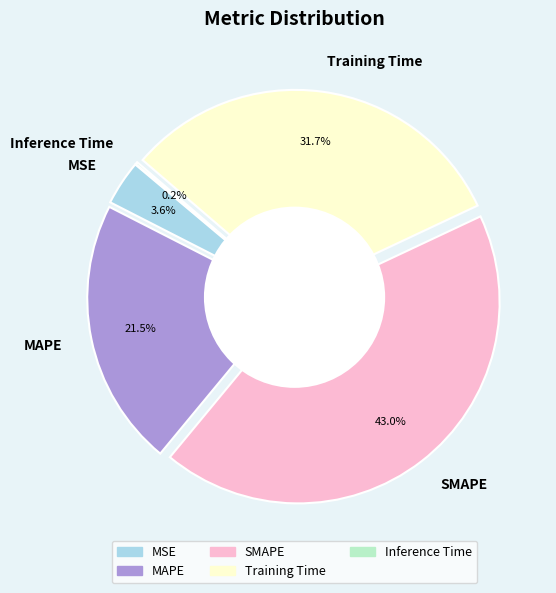

To the nearest percent, what is the difference between the largest and smallest slice percentages?

43%